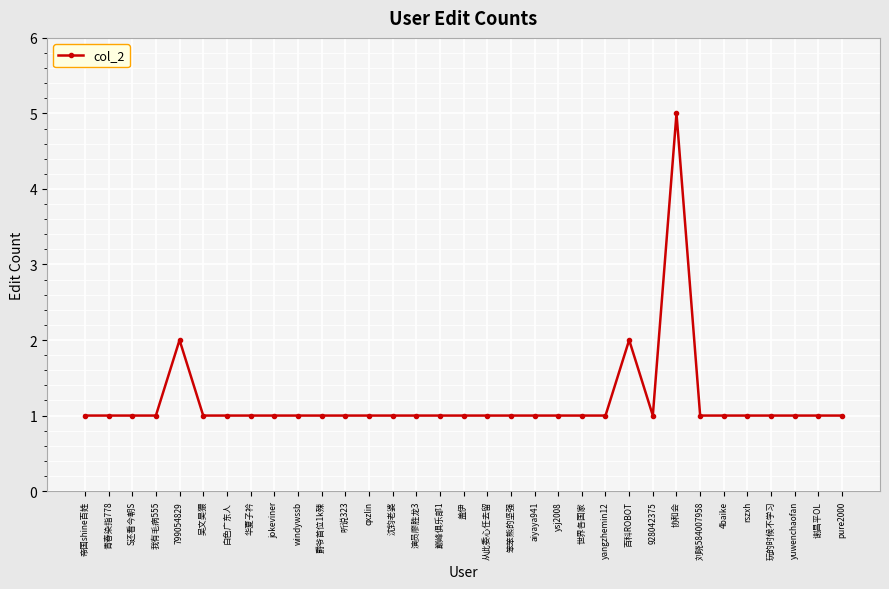

What is the difference between the maximum and minimum values?

4